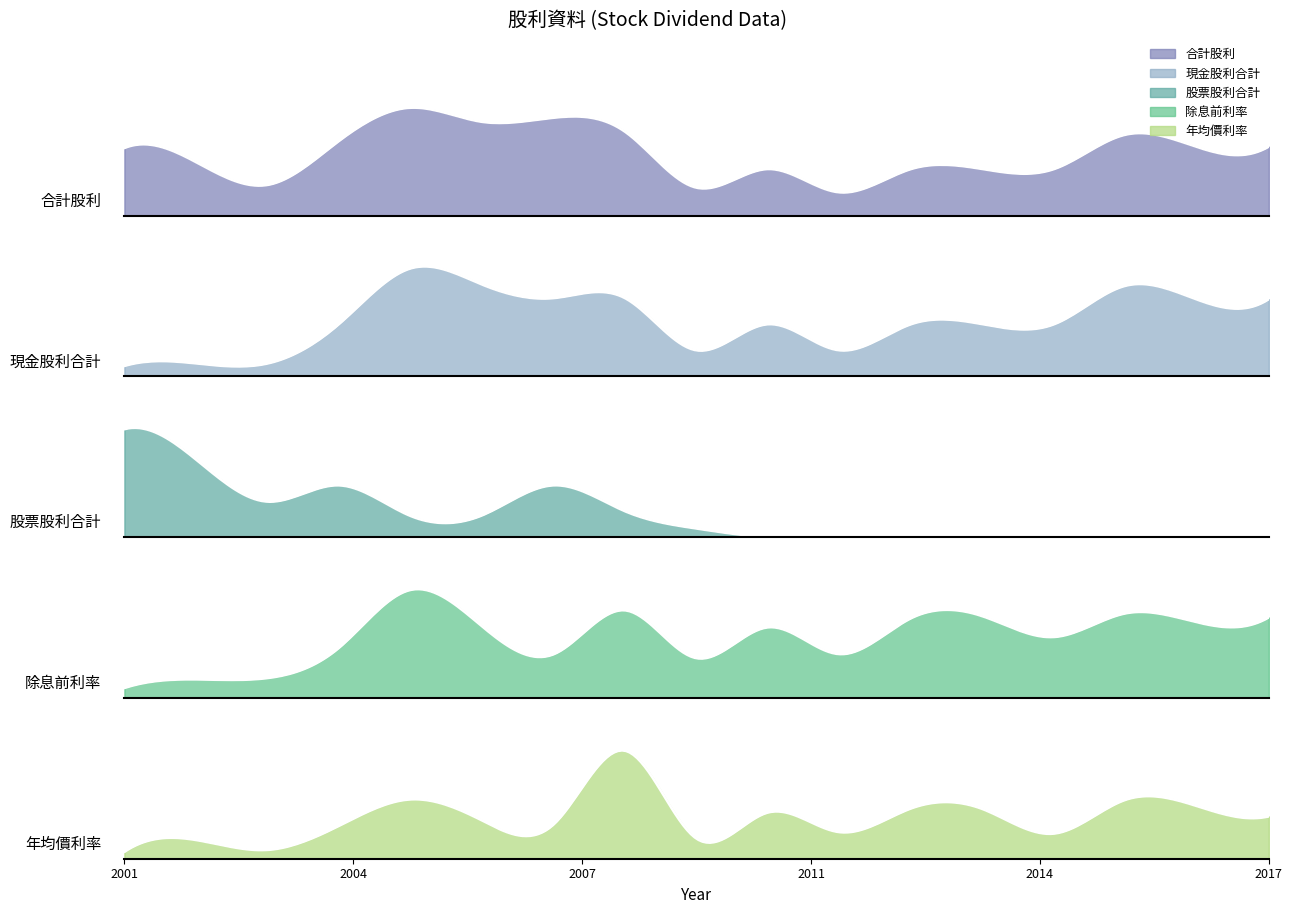

Read the 除息前利率 value at 2011.

3.8